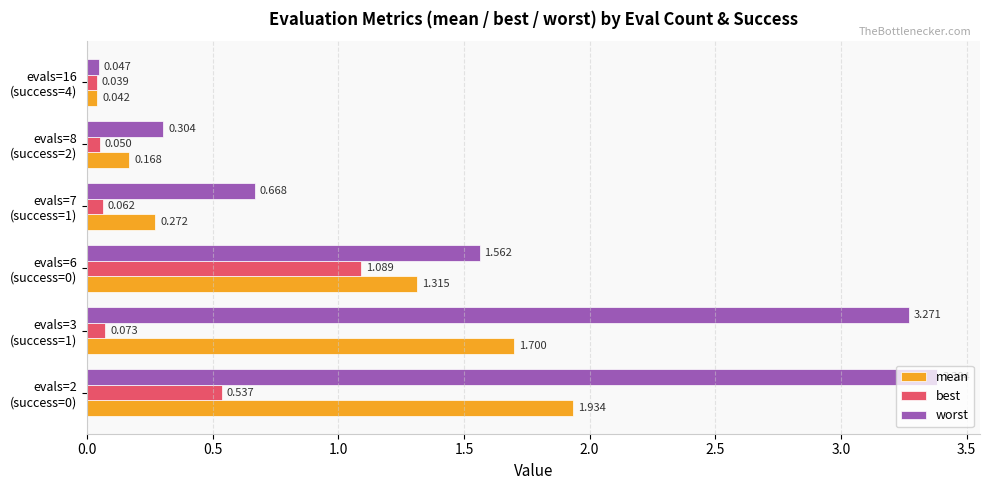

Rank the series by their average value, from lowest to highest.

best, mean, worst